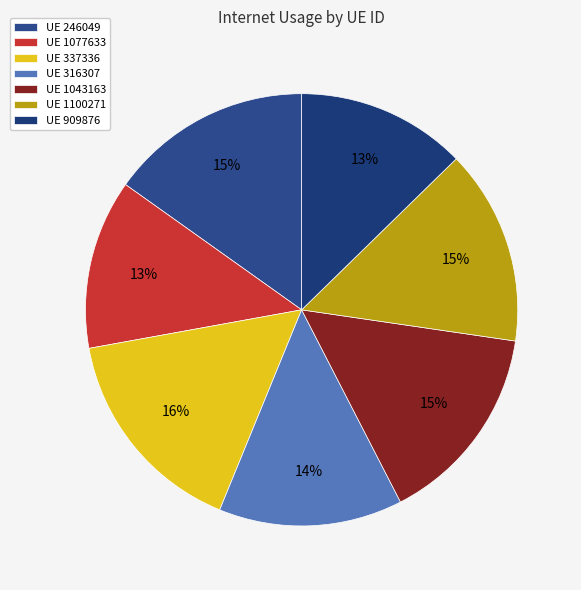

Which category has the biggest portion of the pie?

UE 337336